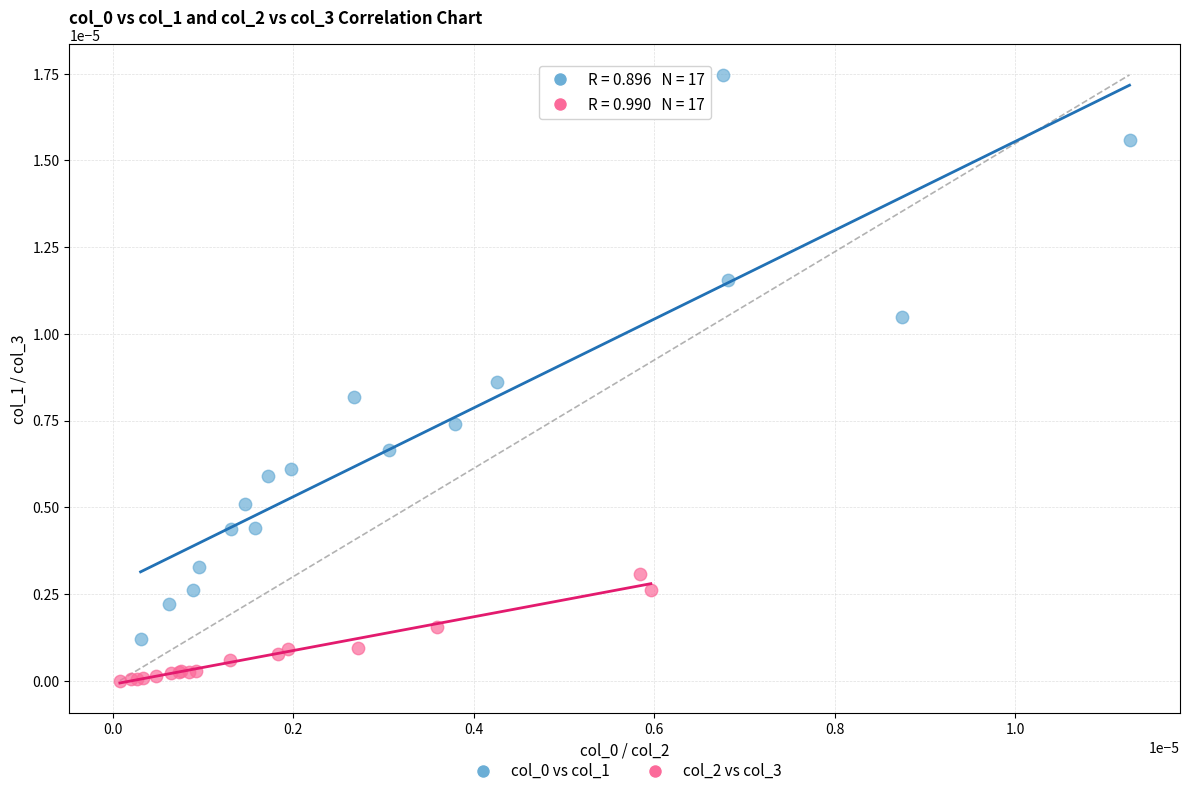

Which series reaches the minimum Y coordinate?

col_2 vs col_3